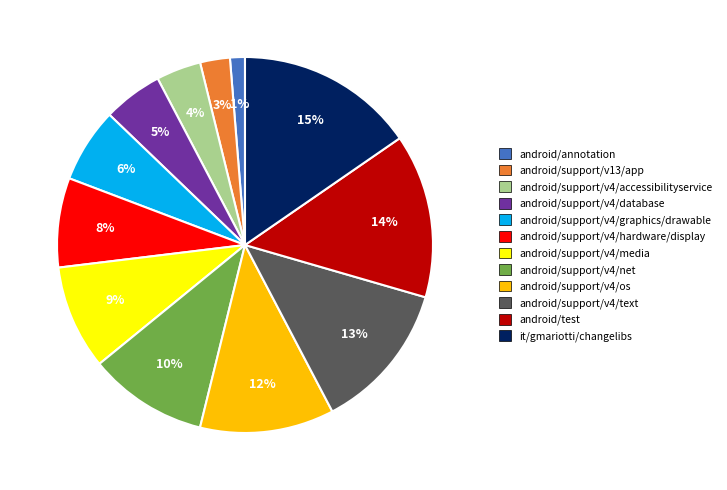

To the nearest percent, what is the average slice percentage?

8%